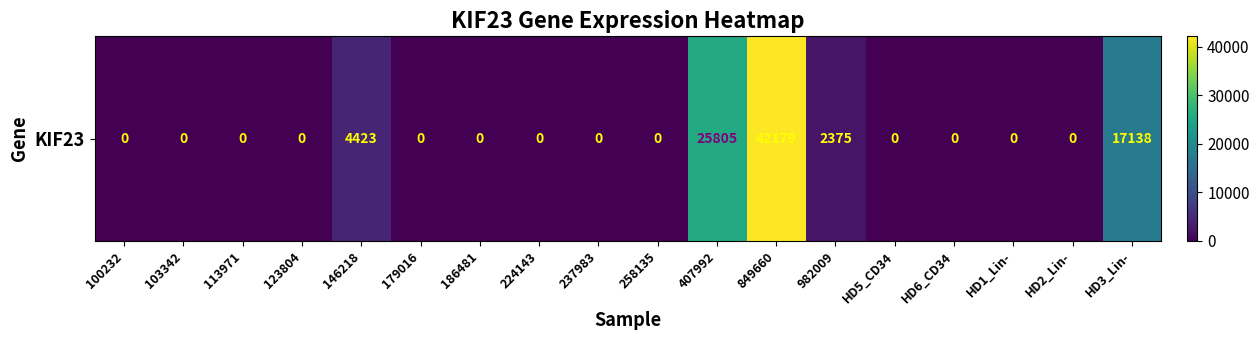

Reading right to left, list all the values displayed in this chart.

HD3_Lin-=17138	HD2_Lin-=0	HD1_Lin-=0	HD6_CD34=0	HD5_CD34=0	982009=2375	849660=42179	407992=25805	258135=0	237983=0	224143=0	186481=0	179016=0	146218=4423	123804=0	113971=0	103342=0	100232=0